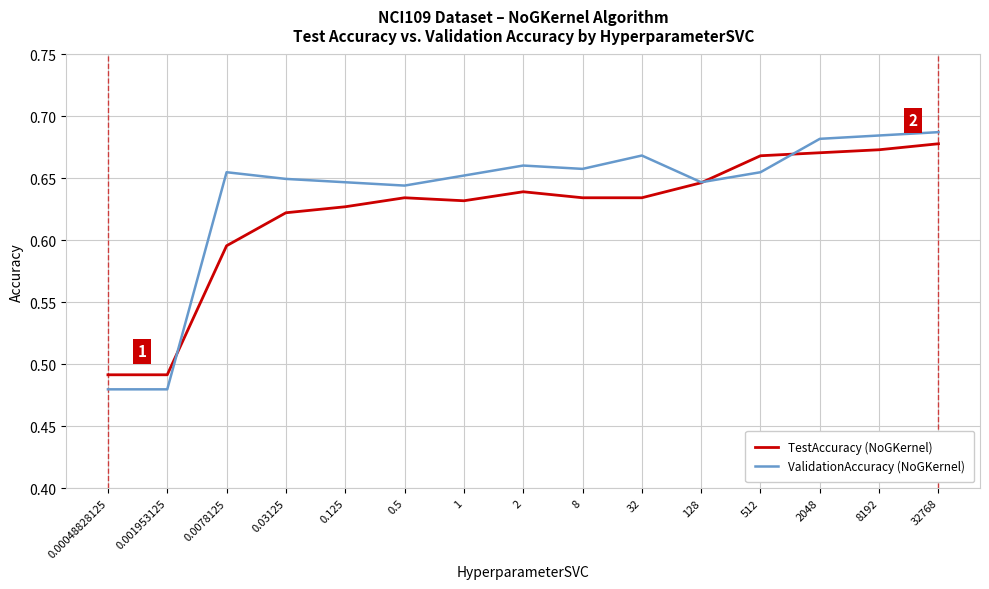

List the series in order of their overall mean, lowest first.

TestAccuracy (NoGKernel), ValidationAccuracy (NoGKernel)